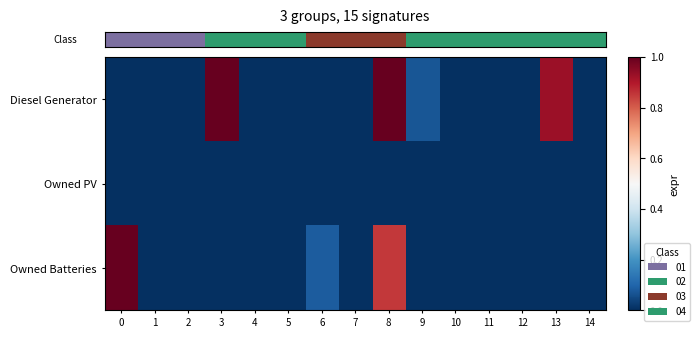

Rank the series at 13 from highest to lowest value.

row_0, row_1, row_2